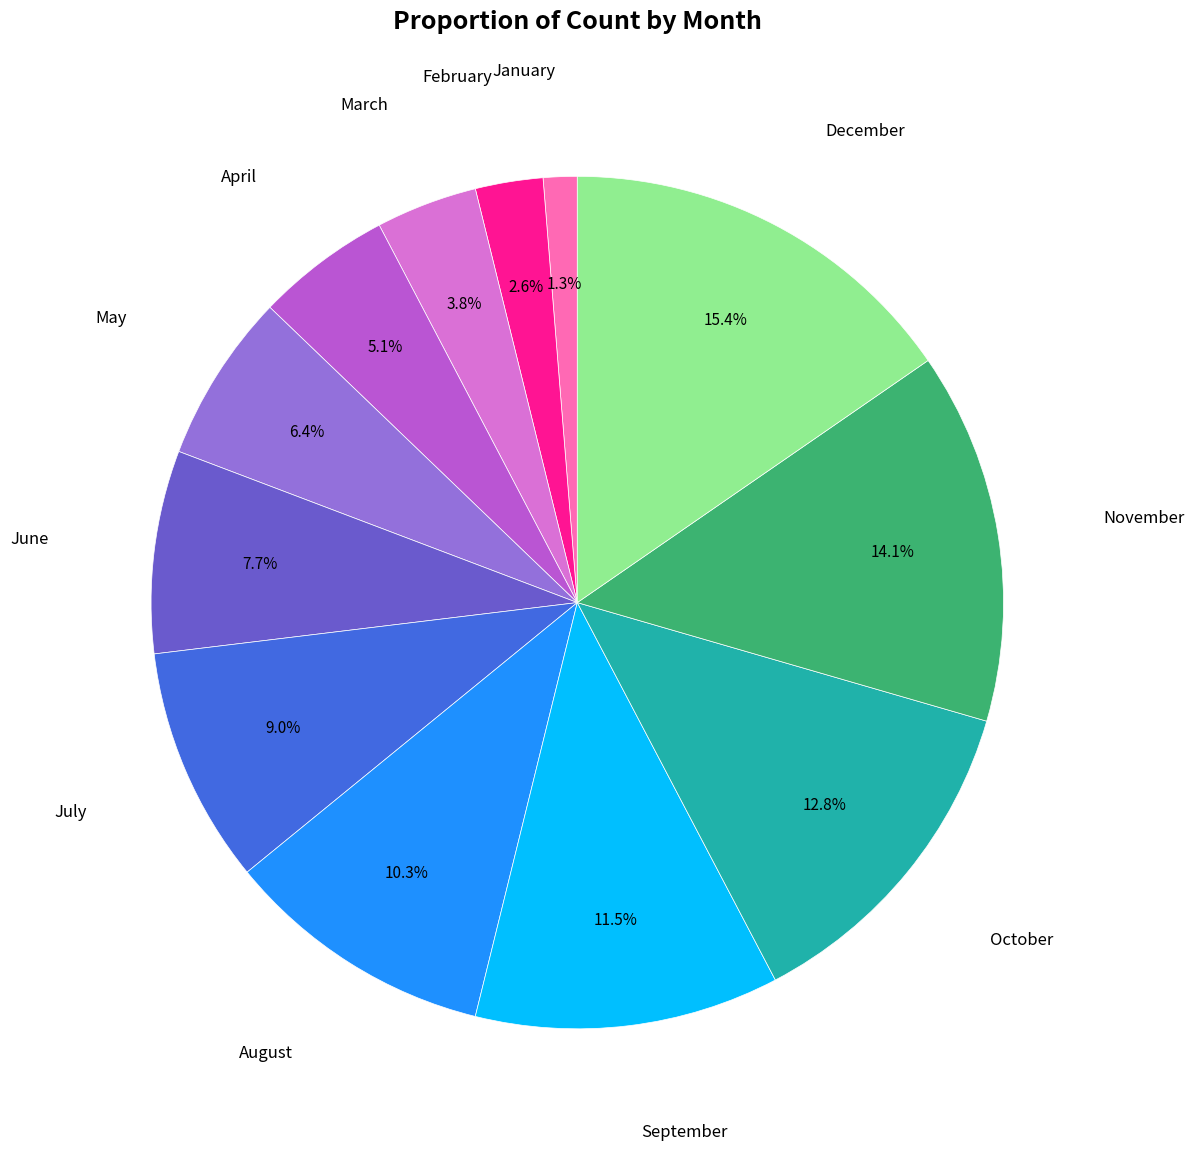

Does any single category account for the majority?

No